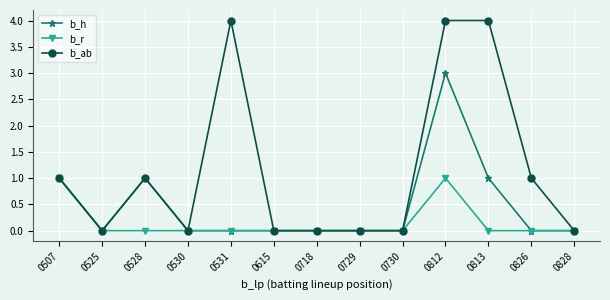

At which category is the sum across all series the highest?

0812